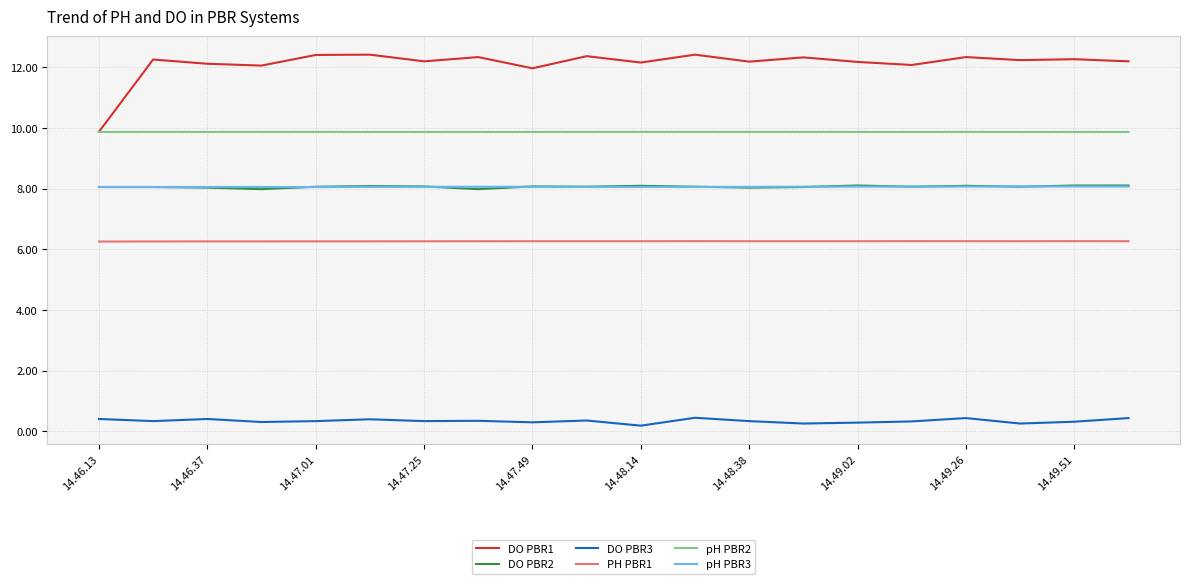

True or false: PH PBR1 and pH PBR2 cross at least once.

False